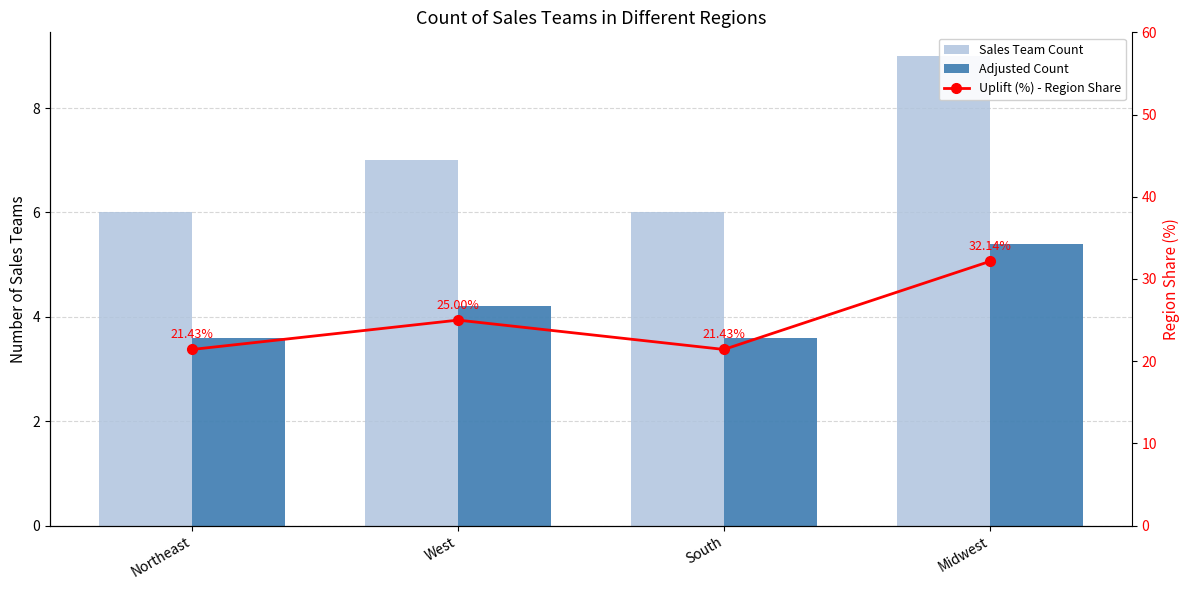

Reading left to right, transcribe all the data shown in this chart.

Sales Team Count: Northeast=6.0	West=7.0	South=6.0	Midwest=9.0
Adjusted Count: Northeast=3.6	West=4.2	South=3.6	Midwest=5.4
Uplift (%) - Region Share: Northeast=21.4	West=25.0	South=21.4	Midwest=32.1